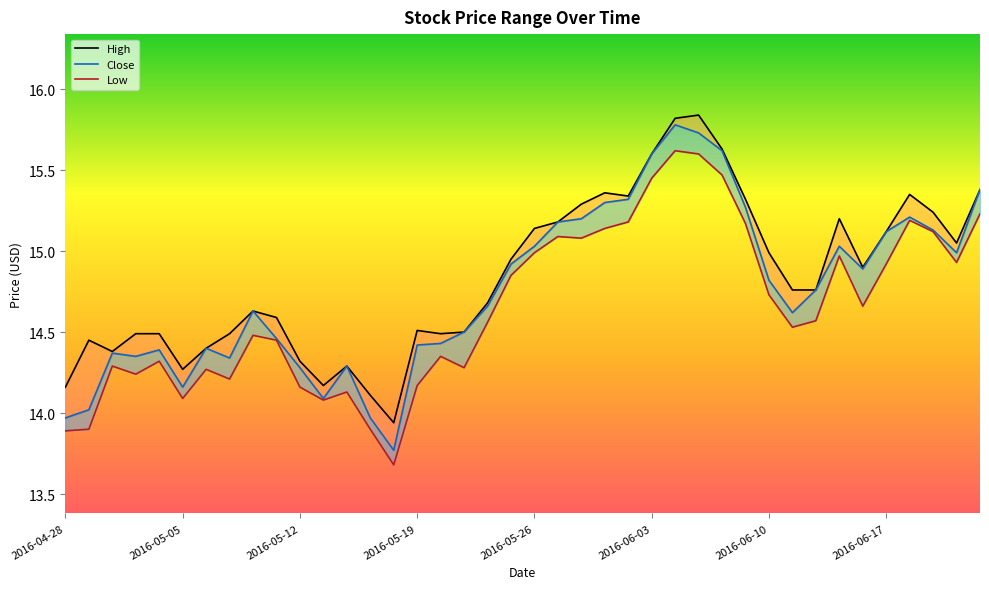

Where is the first local minimum for High?

2016-05-02